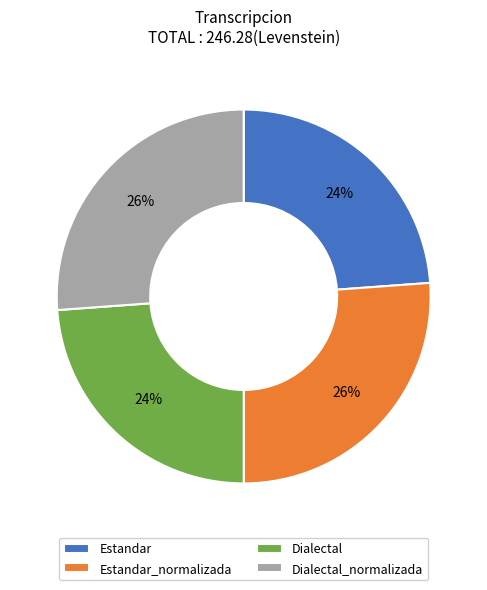

Does Dialectal represent more than half of the total?

No